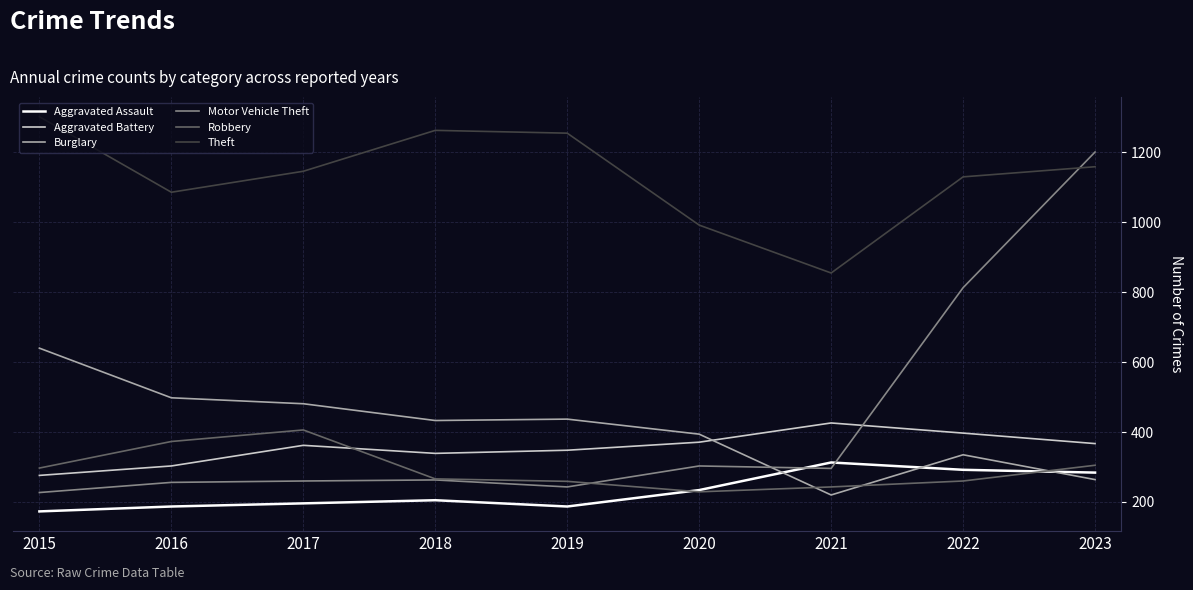

How many lines are shown in the chart?

6